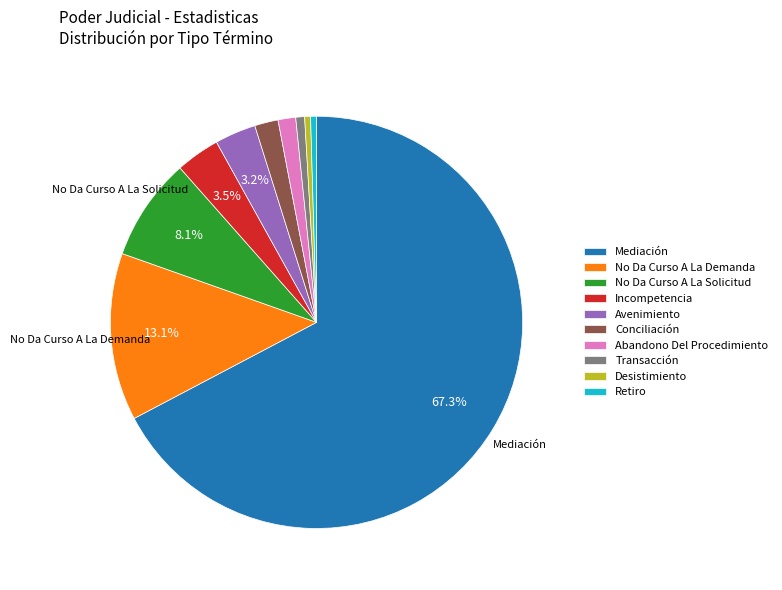

To the nearest percent, what percentage of the pie is Transacción?

1%